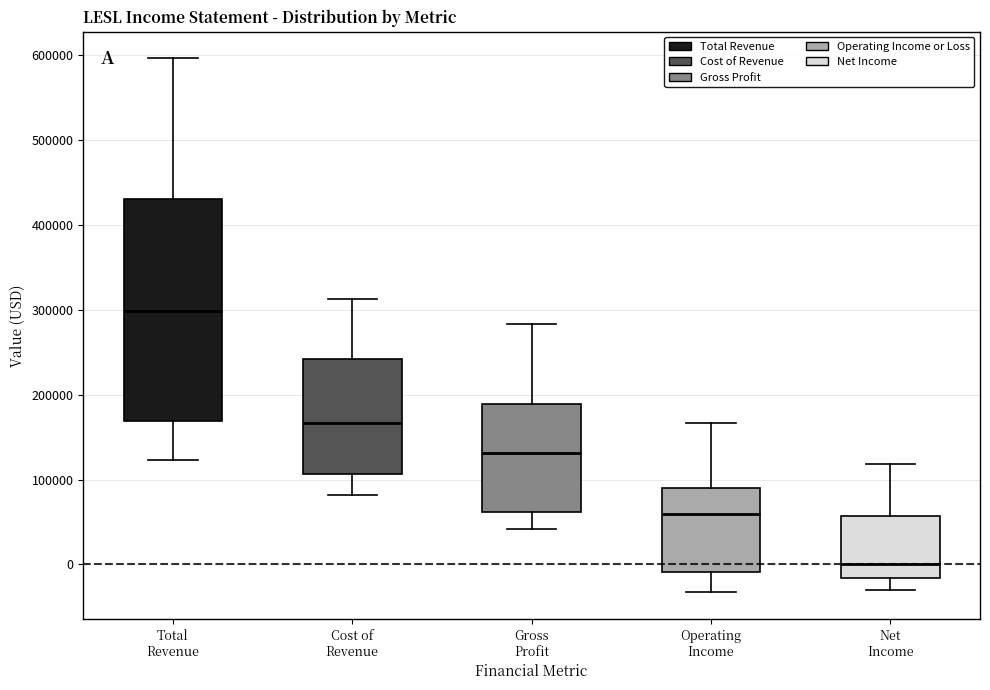

Where does the lower whisker of the box for Total Revenue end on the y-axis? The values are not printed on the chart, so give them approximately, as read against the axis.

120000